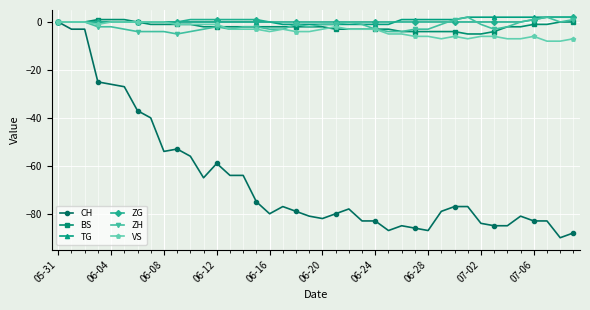

True or false: VS has more than 2 points higher than both neighbors.

True